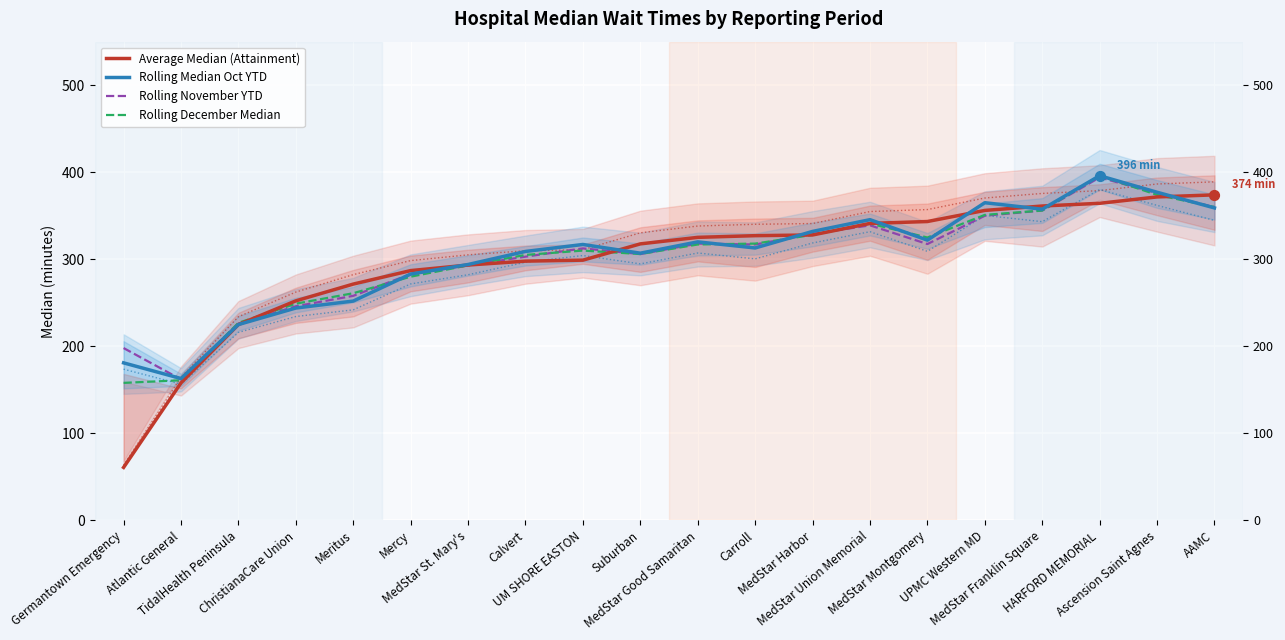

What is the total value across all series at TidalHealth Peninsula?

903.0